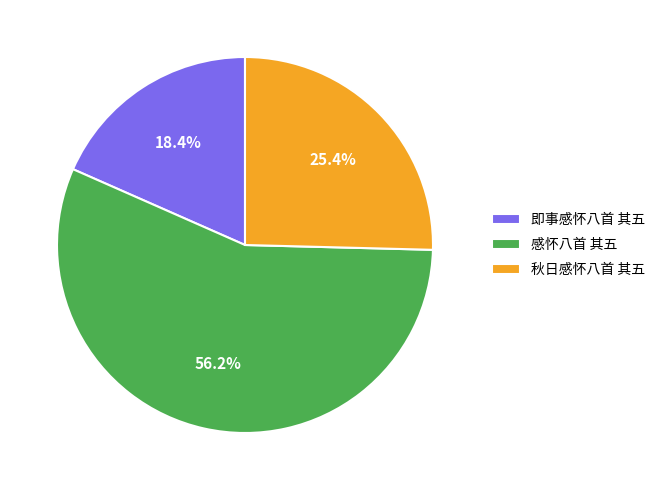

What is the ratio of the value at 即事感怀八首 其五 to the value at 秋日感怀八首 其五?

0.7